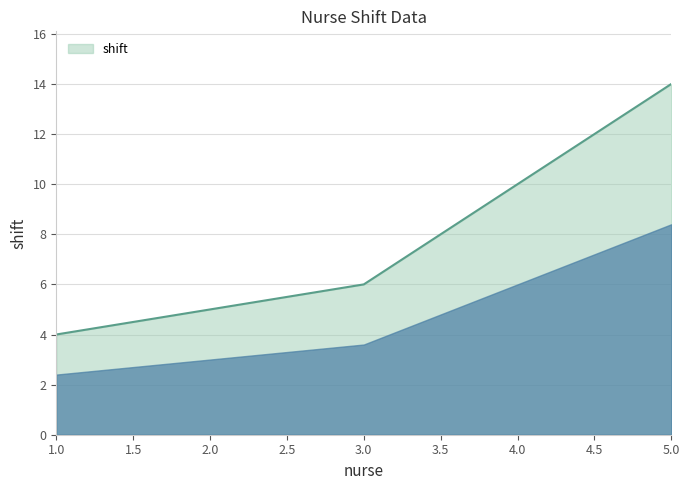

What position from the right is 1.0?

3